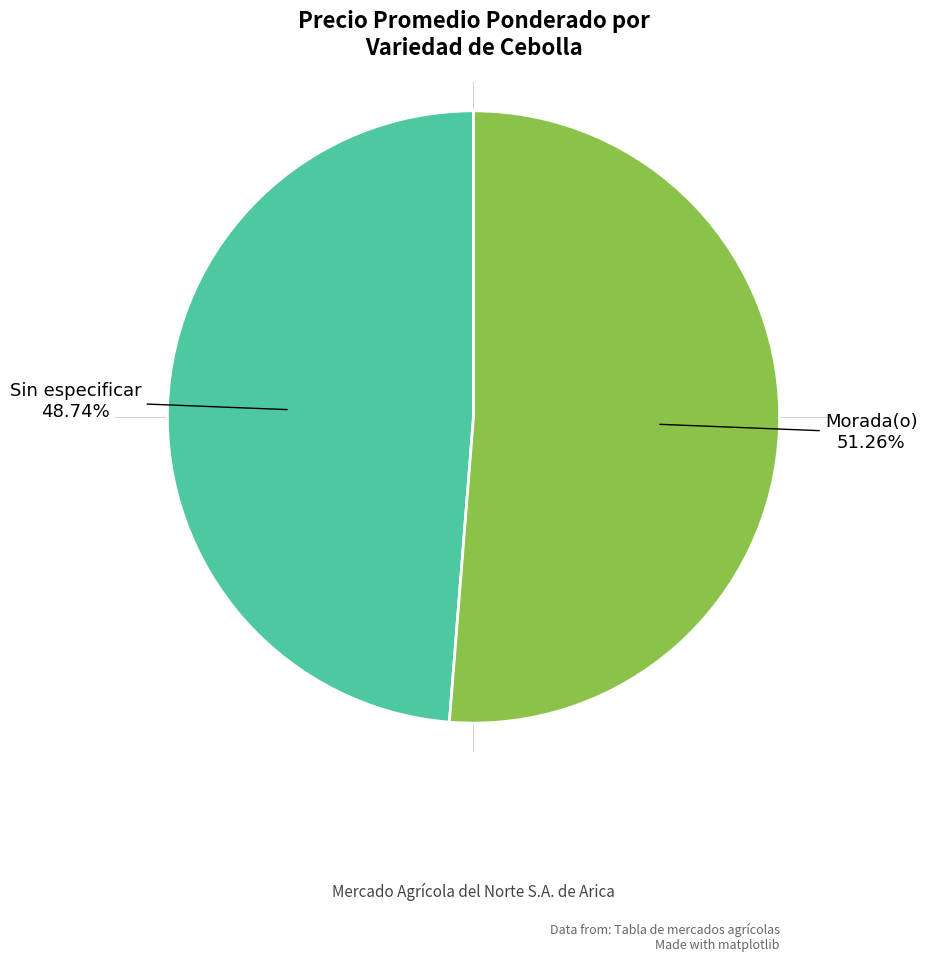

How many slices are in this pie chart?

2